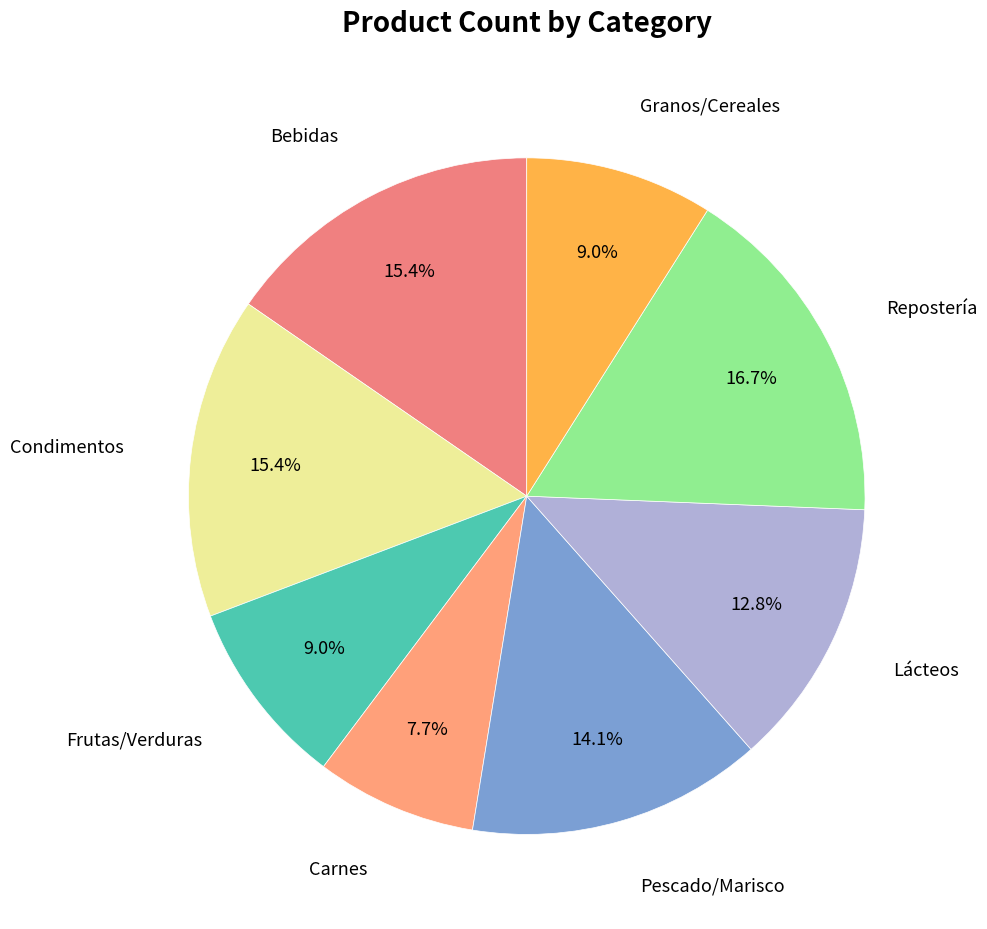

To the nearest percent, what is the average slice percentage?

12%